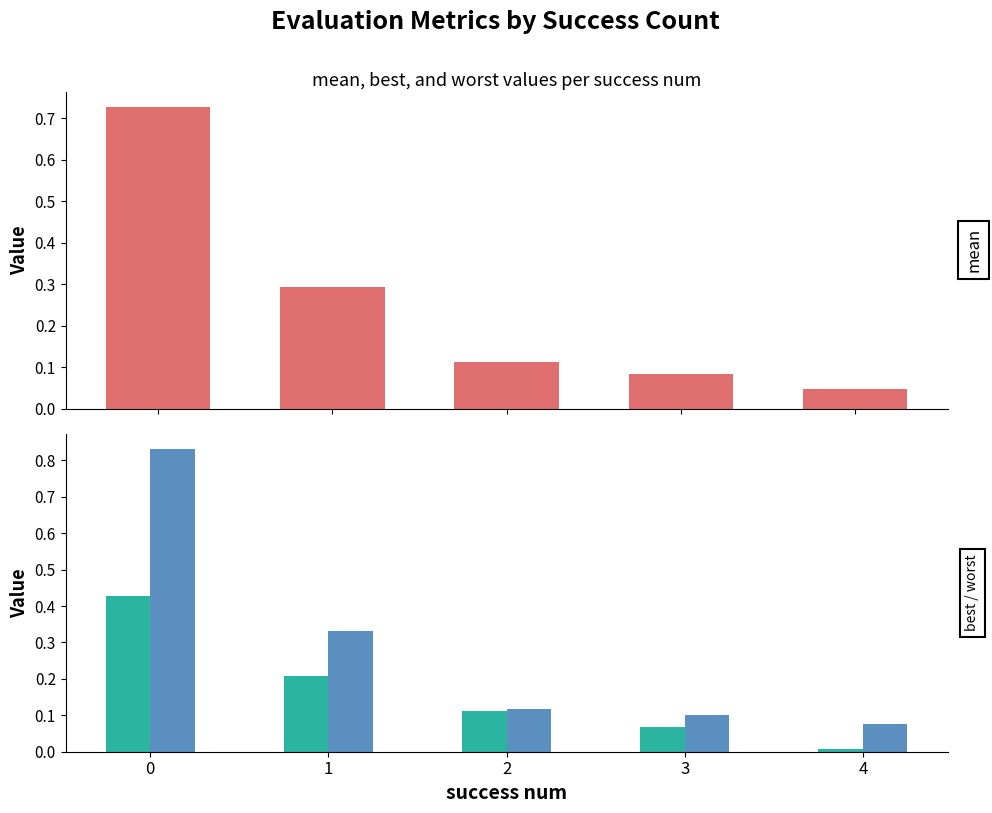

Rank the series at 1 from lowest to highest value.

best, mean, worst